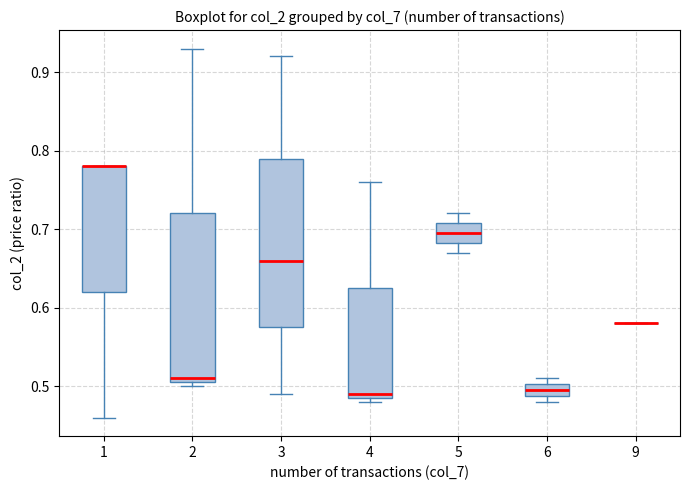

Where is the upper edge of the box at x = 6 on the y-axis? The values are not printed on the chart, so give them approximately, as read against the axis.

0.50